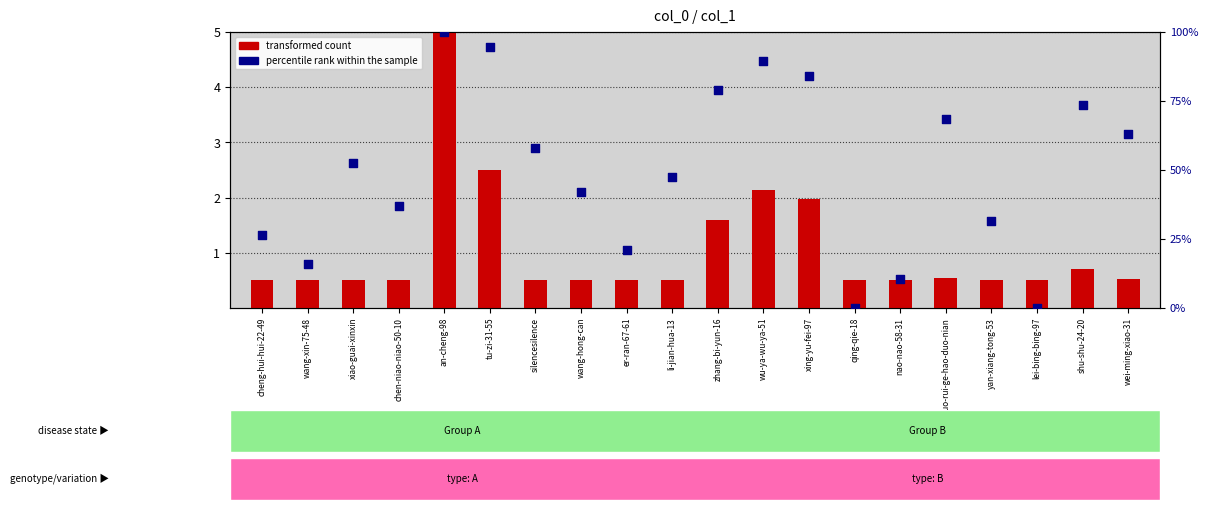

Which series has the largest total across all categories?

percentile rank within the sample